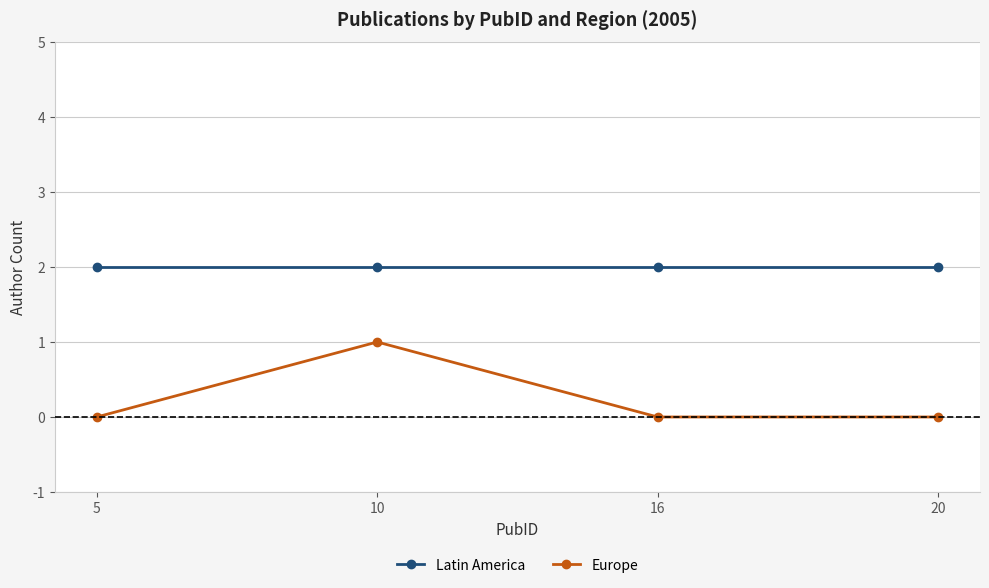

How many distinct data groups are displayed?

2